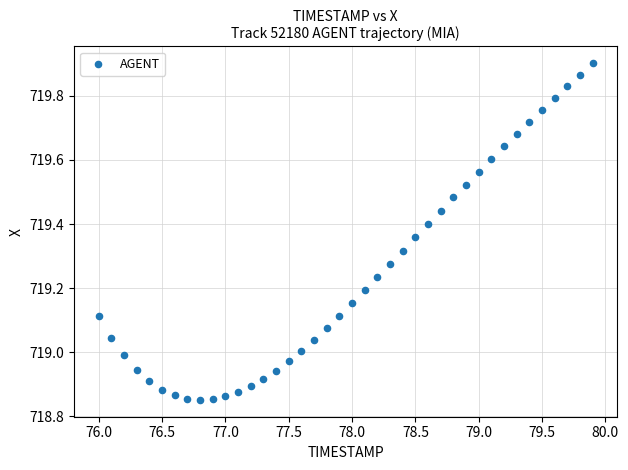

What is the range of X values (max minus min)?

3.9